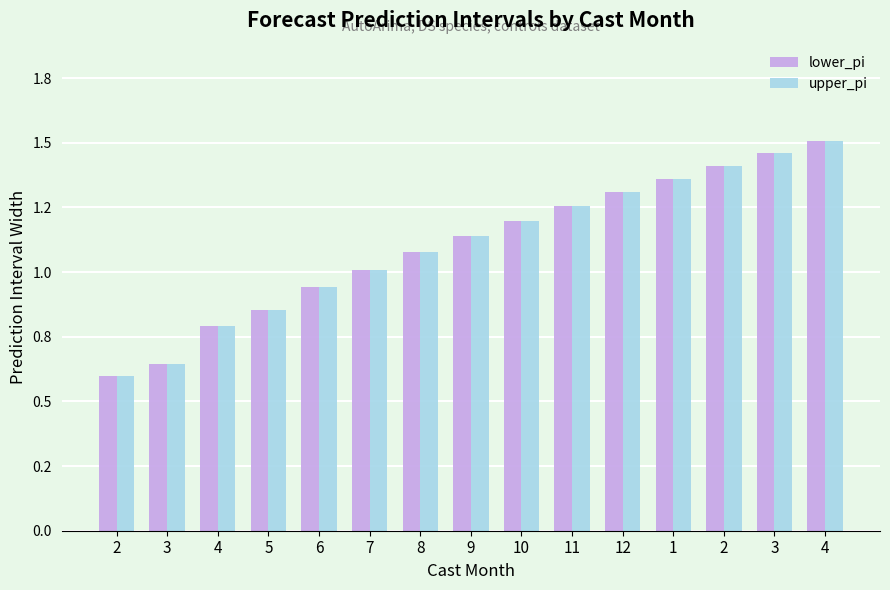

Which series has the largest range (max minus min)?

lower_pi